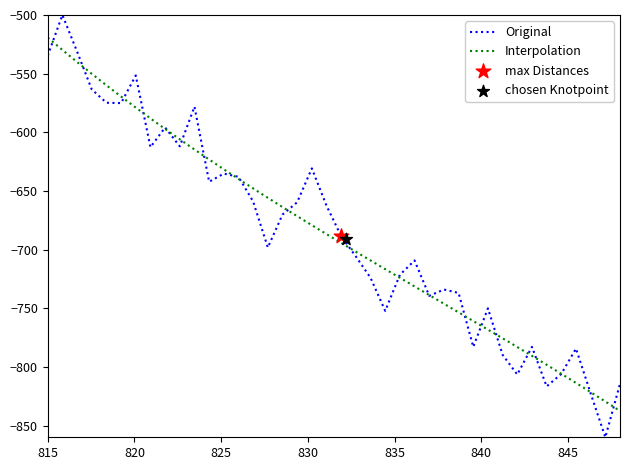

What is the lowest value of the Original series?

-860.0